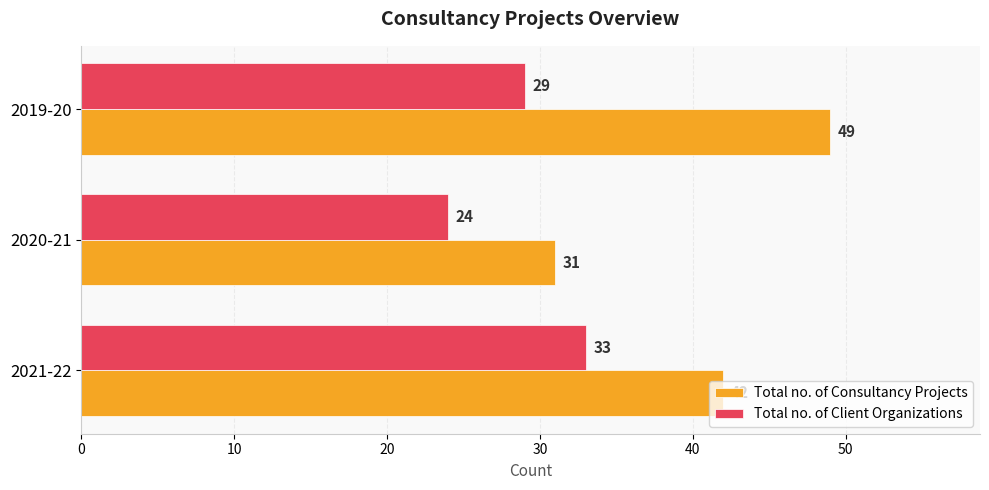

Rank the series at 2021-22 from lowest to highest value.

Total no. of Client Organizations, Total no. of Consultancy Projects